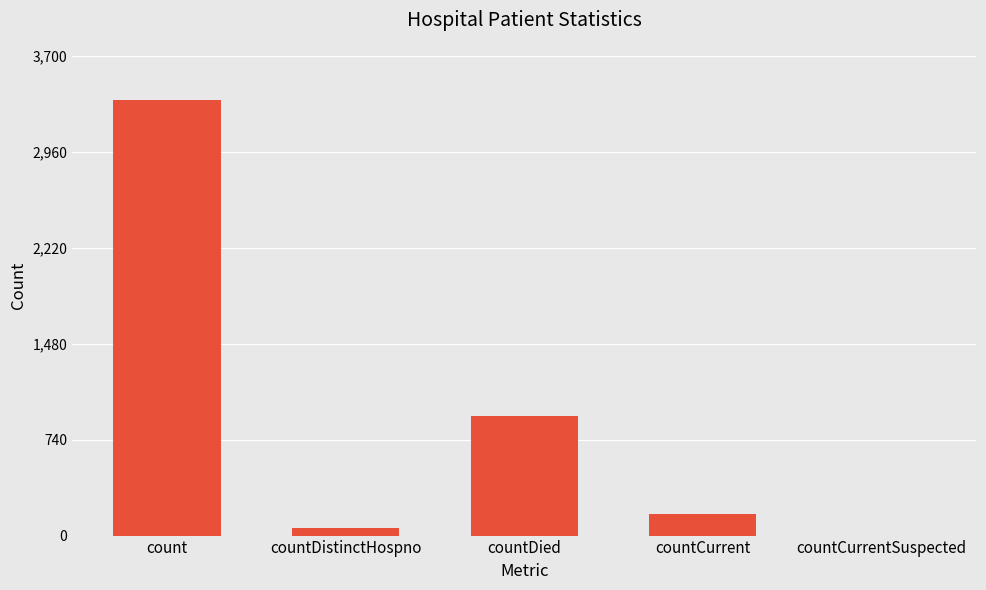

How many data points does each series have?

5